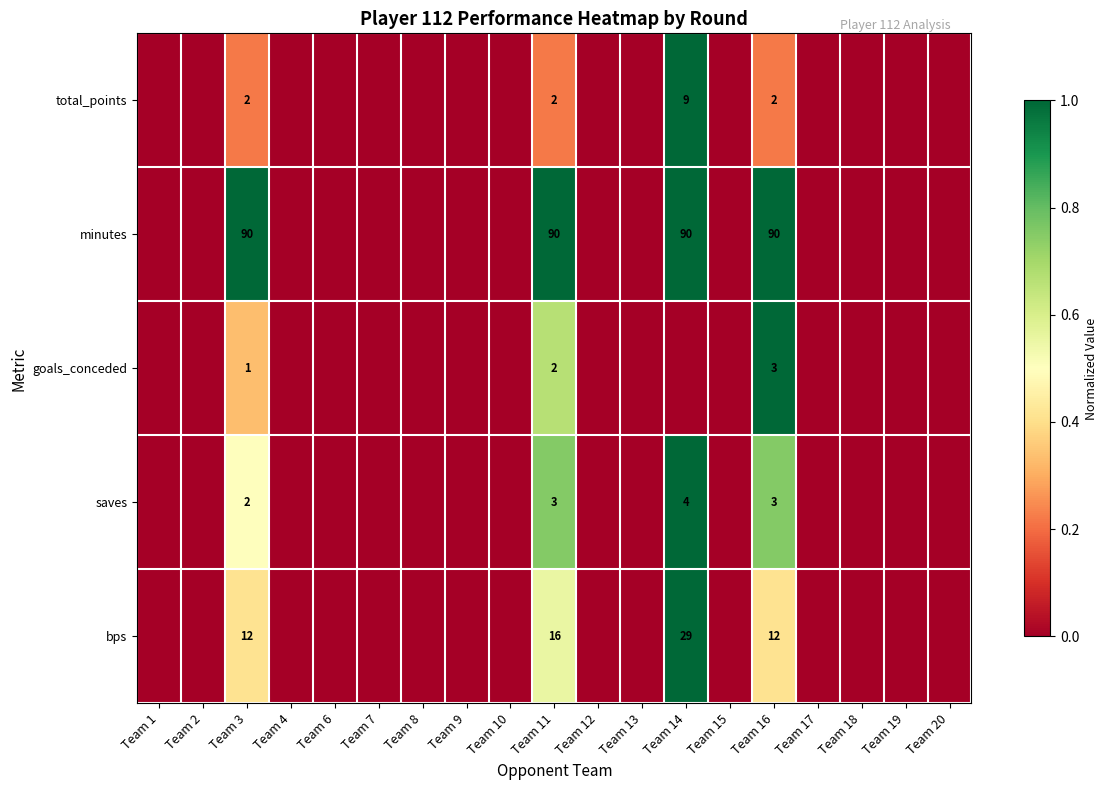

What is the difference between the maximum and minimum values in the row_2 series?

1.0